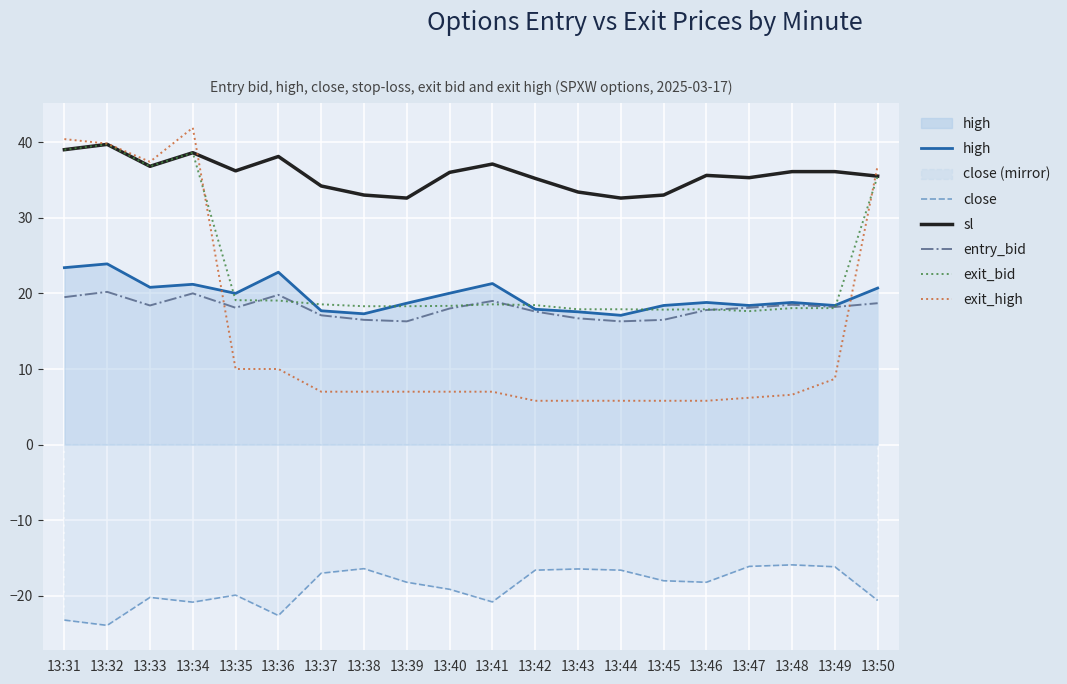

List the series in order of their peak value, lowest first.

close, entry_bid, high, sl, exit_bid, exit_high